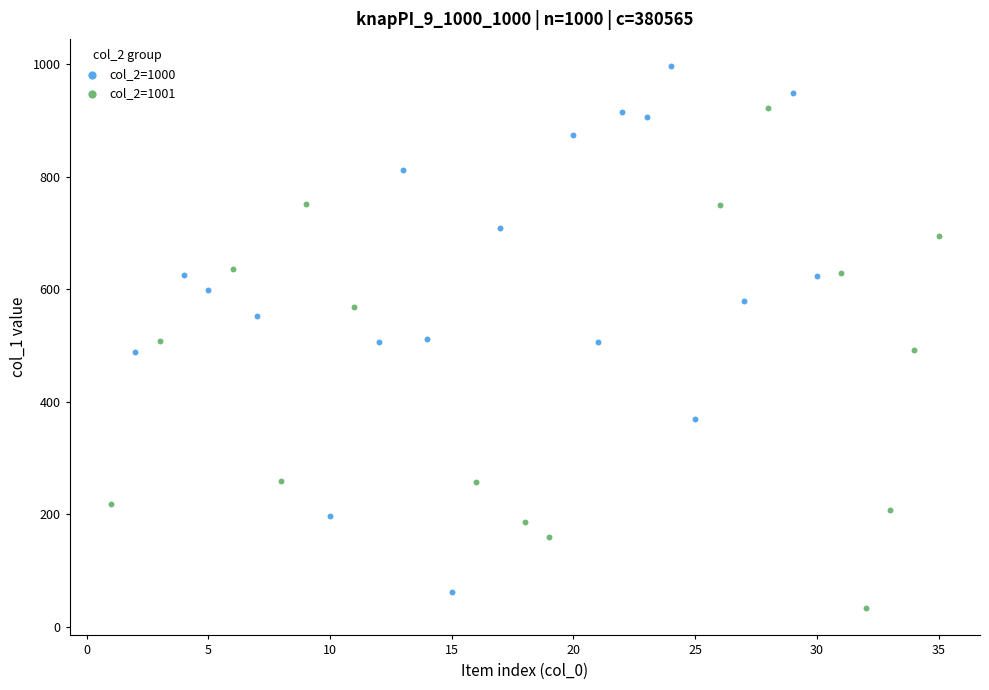

Which series contains the highest Y value?

col_2=1000